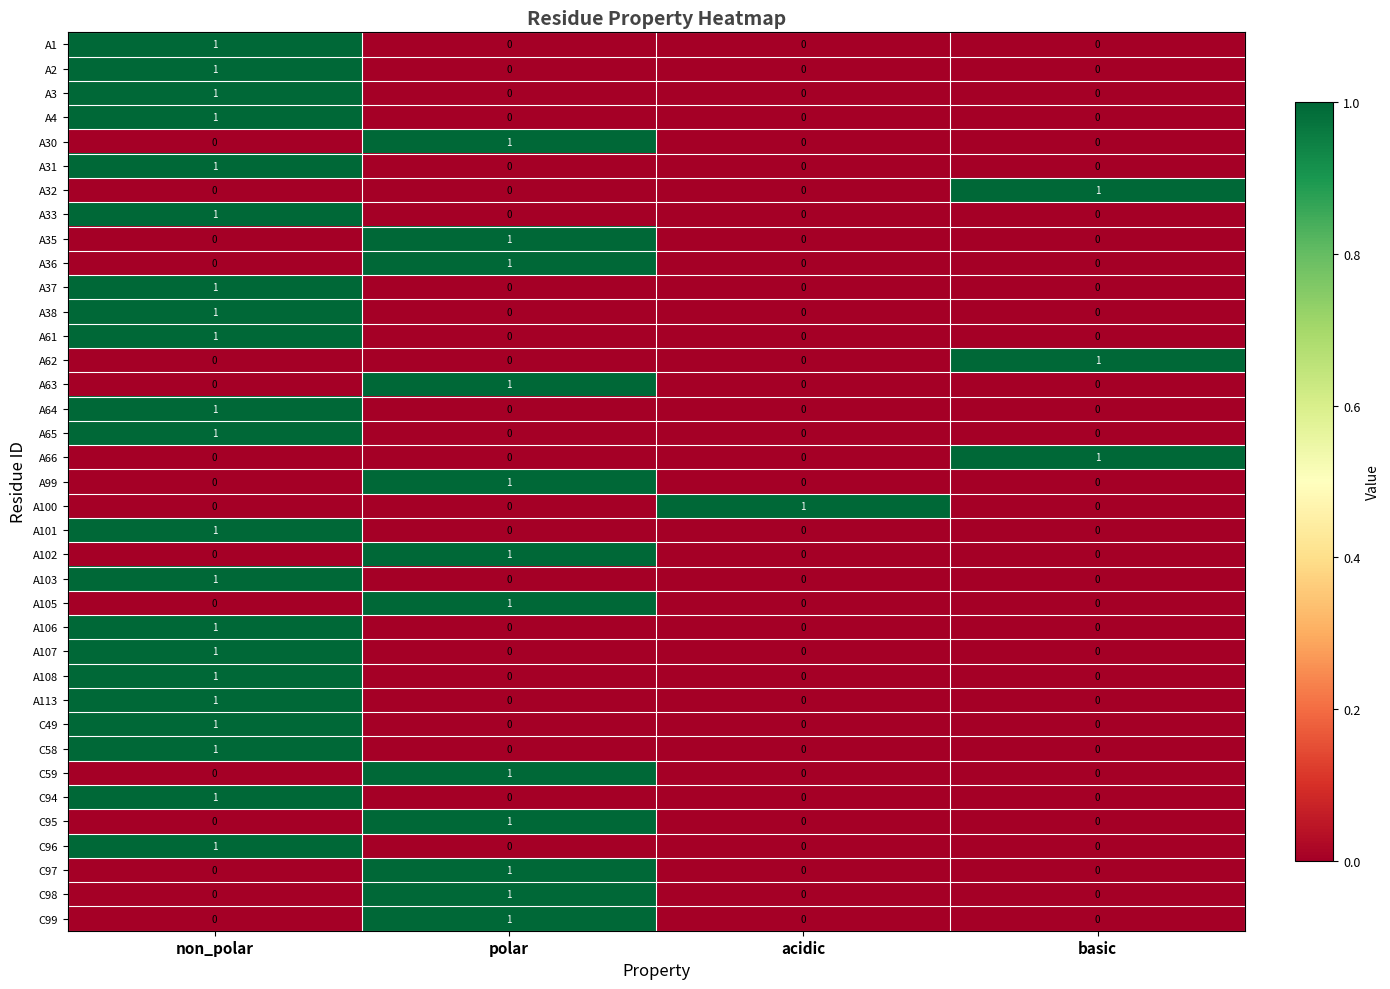

At how many categories does at least one series exceed 0?

4